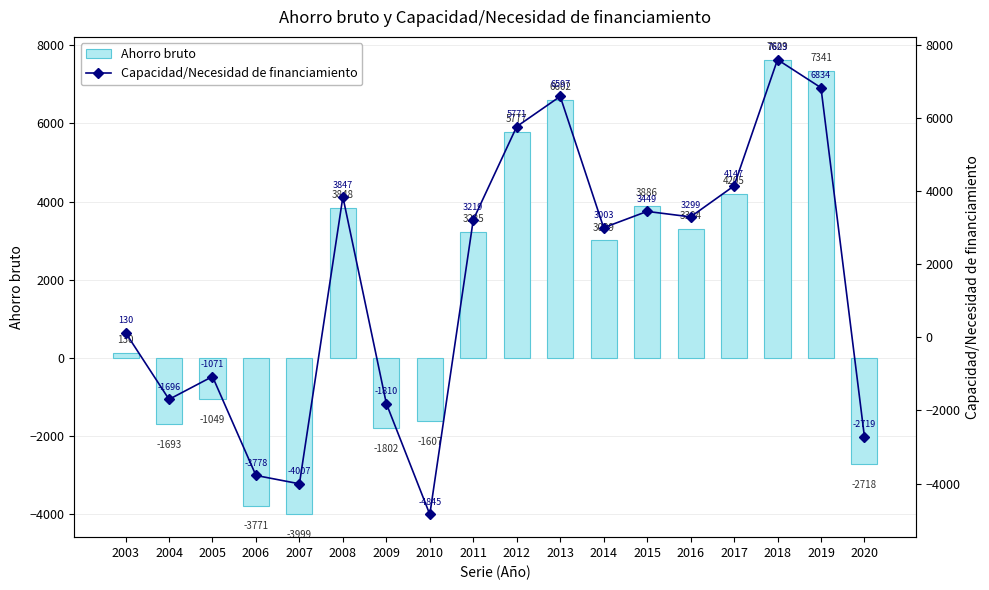

True or false: Ahorro bruto has a value of 3009 at 2014.

True